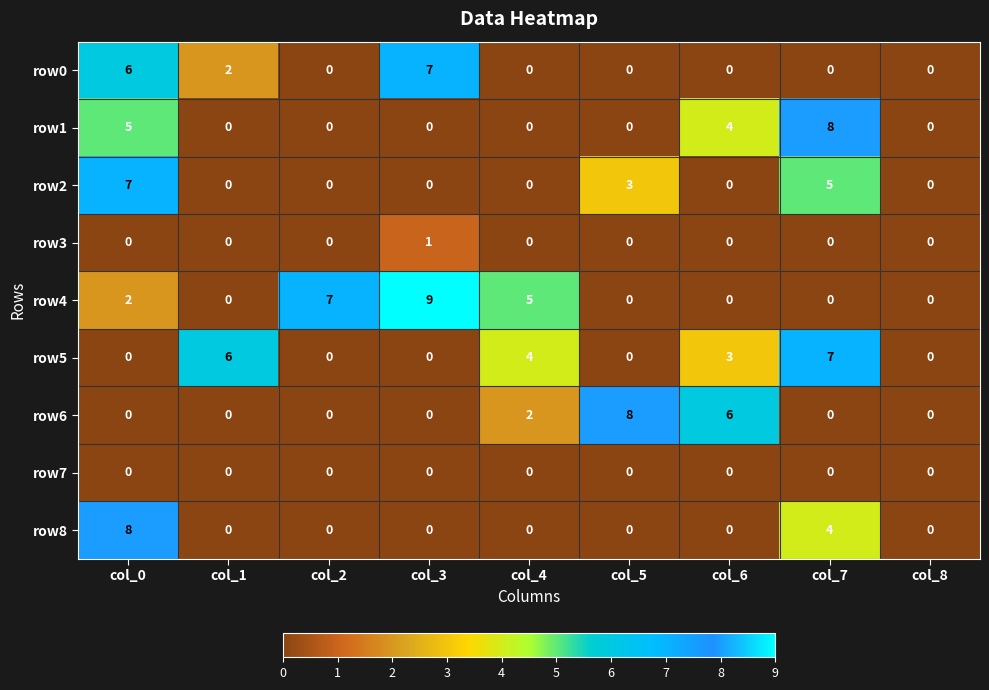

At which category is the sum across all series the highest?

col_0